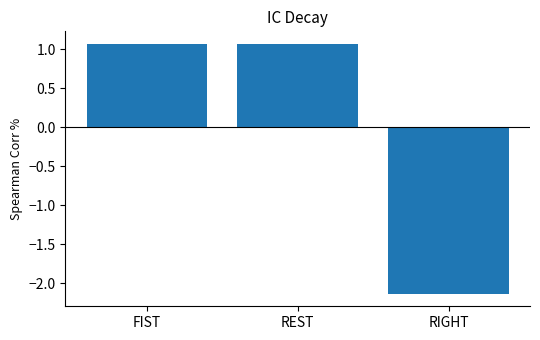

Reading right to left, extract all data points from this chart.

RIGHT=-2.1	REST=1.1	FIST=1.1